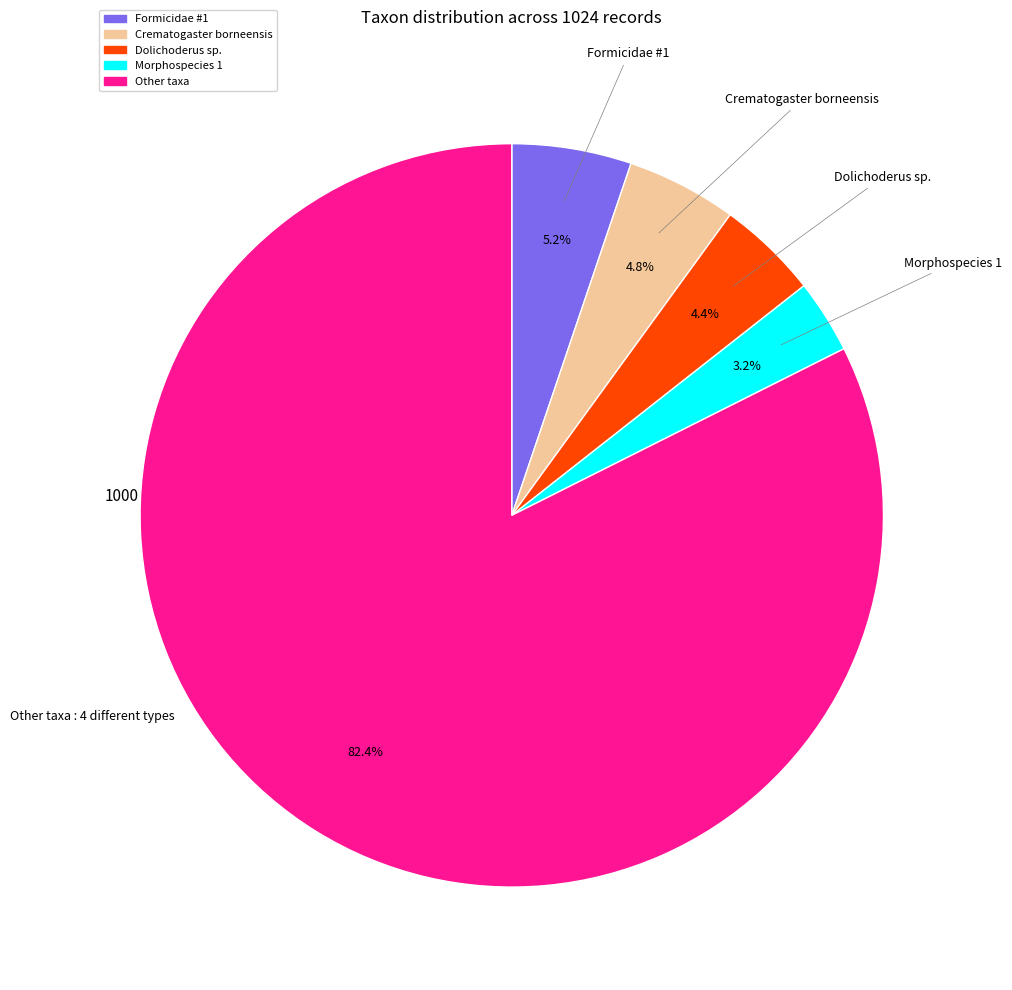

How many segments does this pie chart have?

5